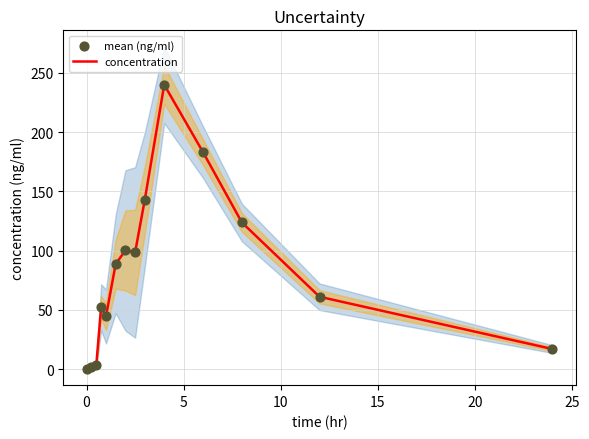

Which series has the largest Y range (max minus min)?

concentration